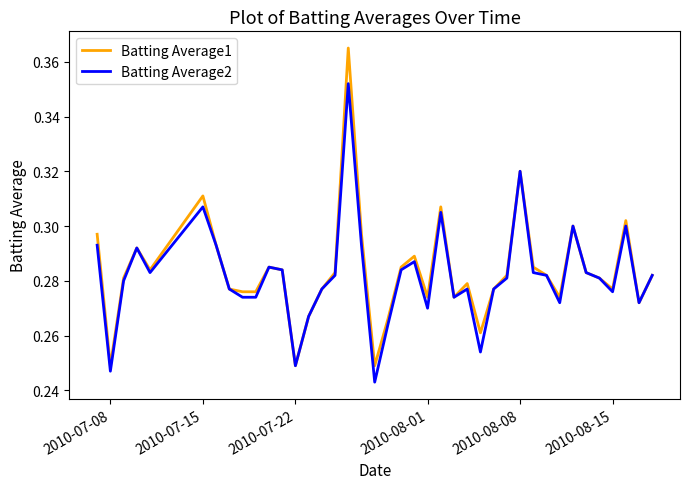

List the series in order of their peak value, highest first.

Batting Average1, Batting Average2